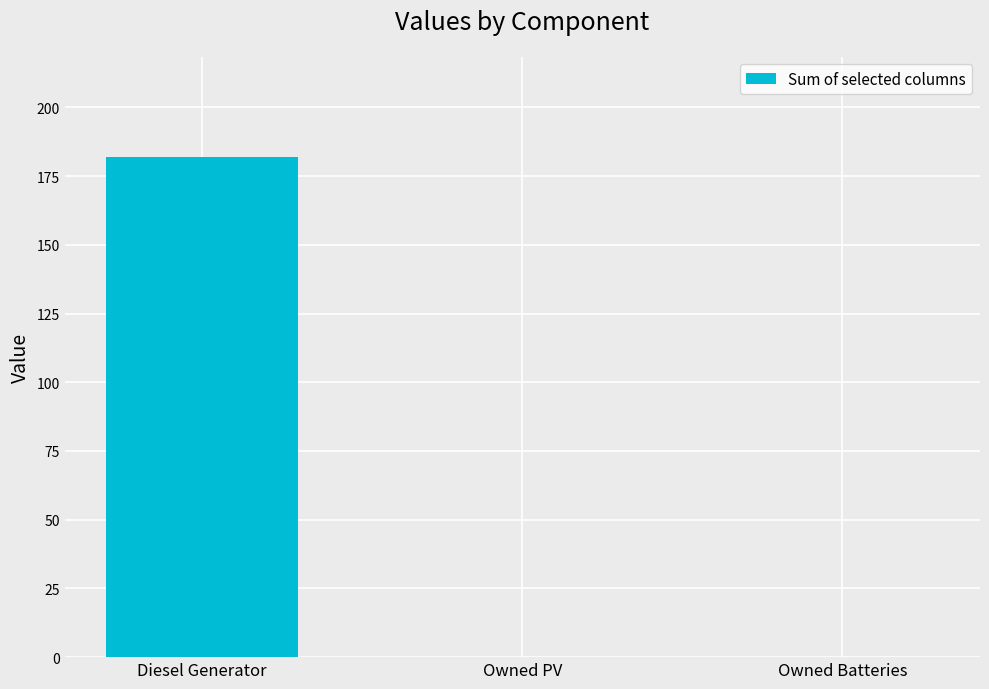

What is the sum of all values?

182